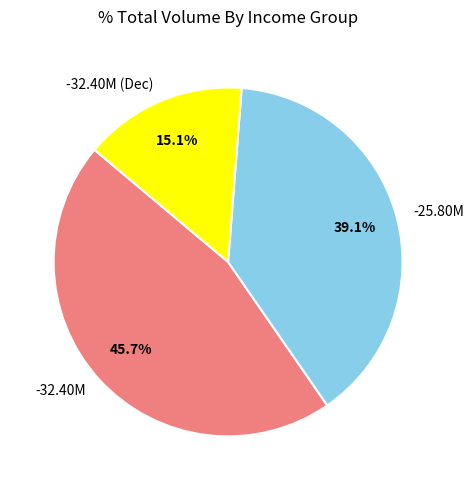

How much of the chart is everything except -32.40M?

54.3%